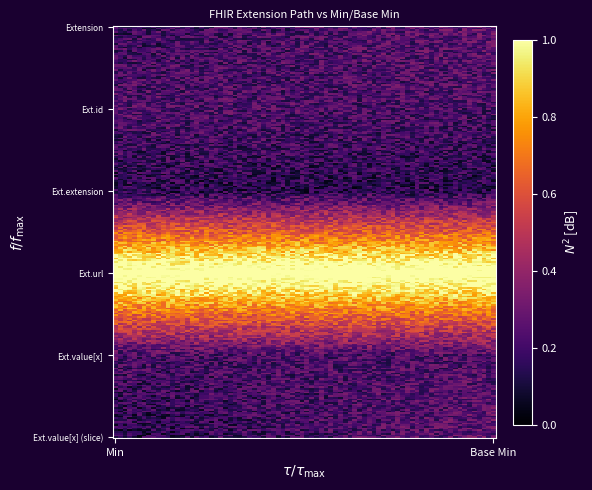

Which series has the widest spread of values?

Extension